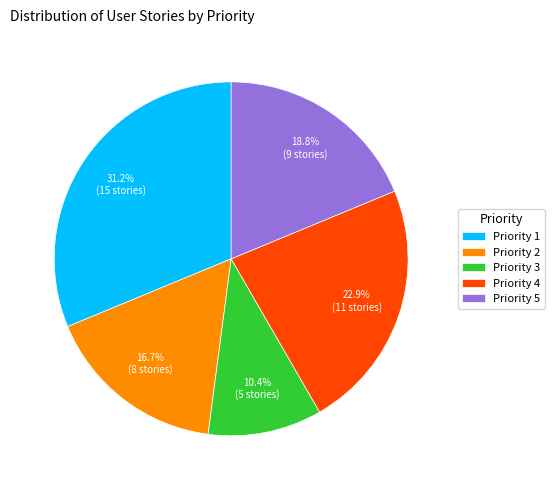

True or false: Priority 3 accounts for 10% of the total.

True